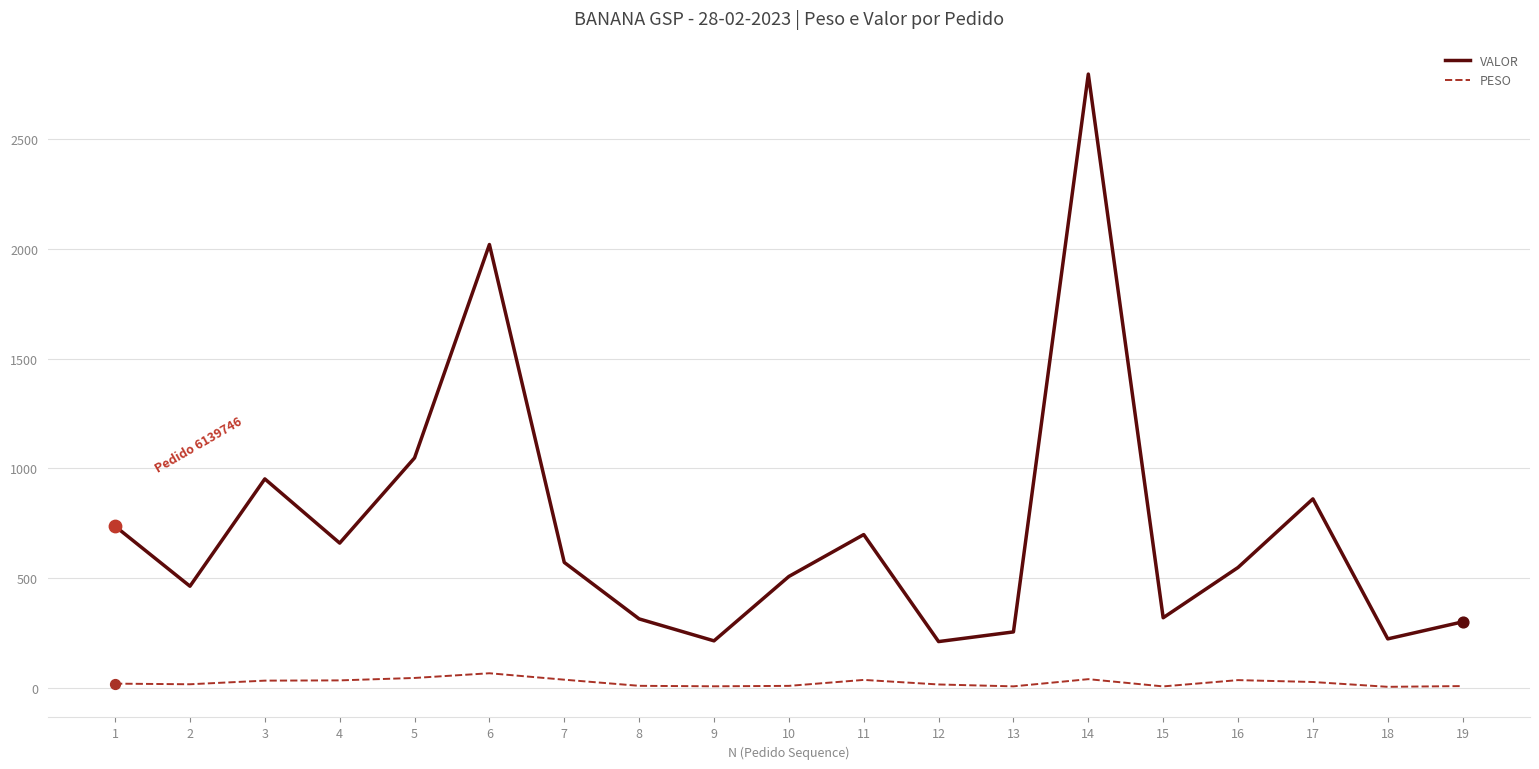

What is the total value across all series at 2?

478.4